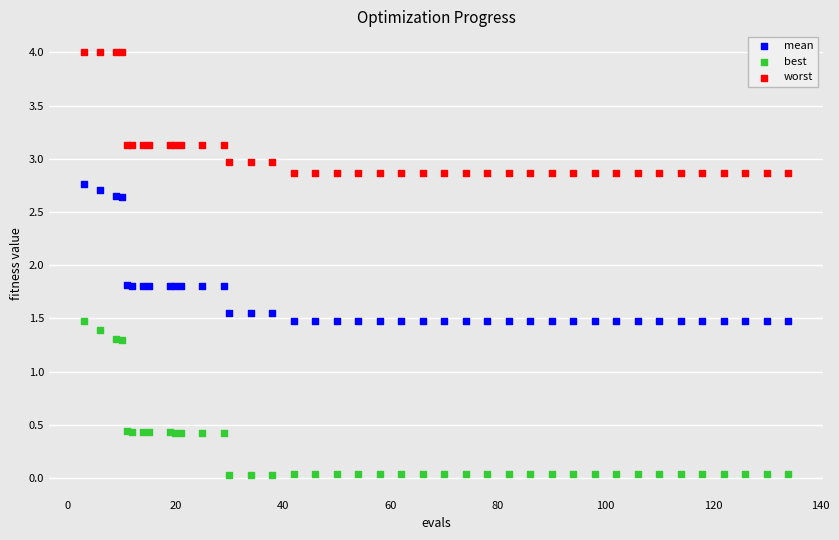

Which series reaches the minimum Y coordinate?

best